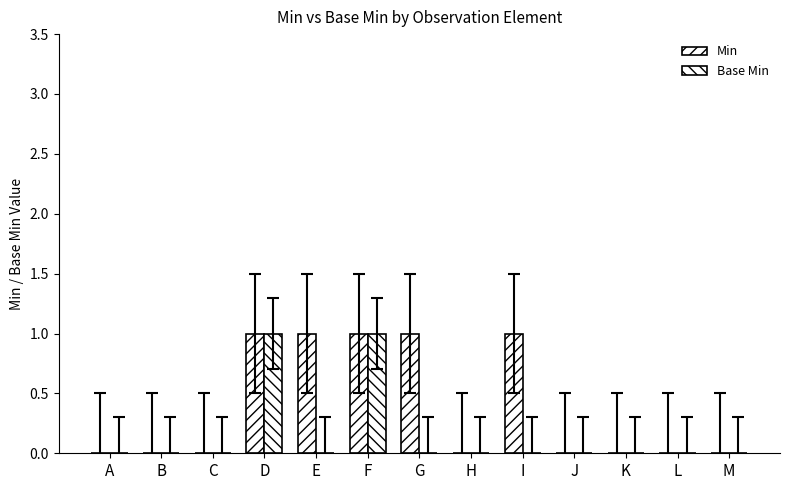

What is the difference between the second highest and second lowest values in the Base Min series?

1